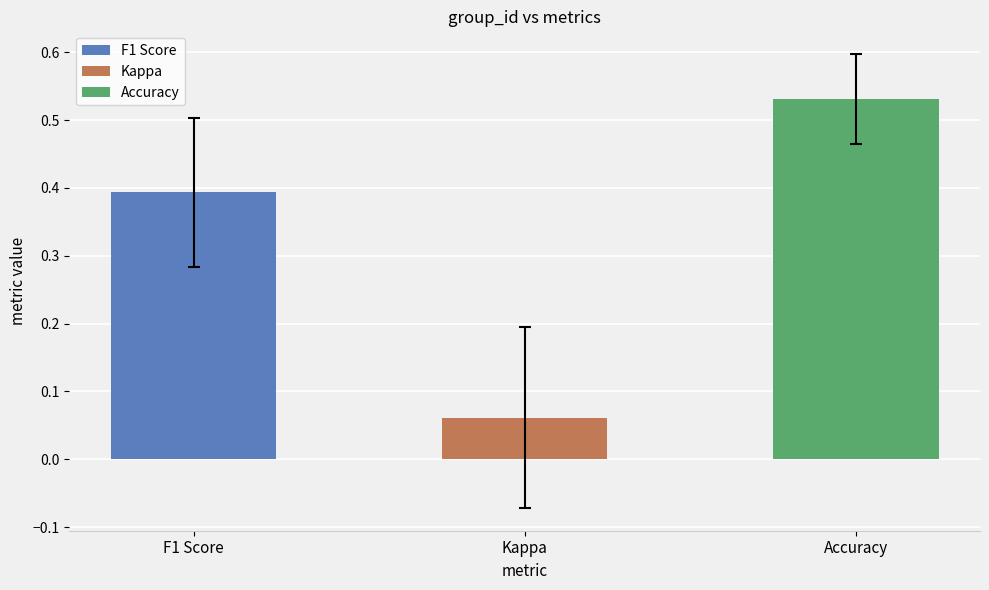

What is the average value of the kappa series?

0.1